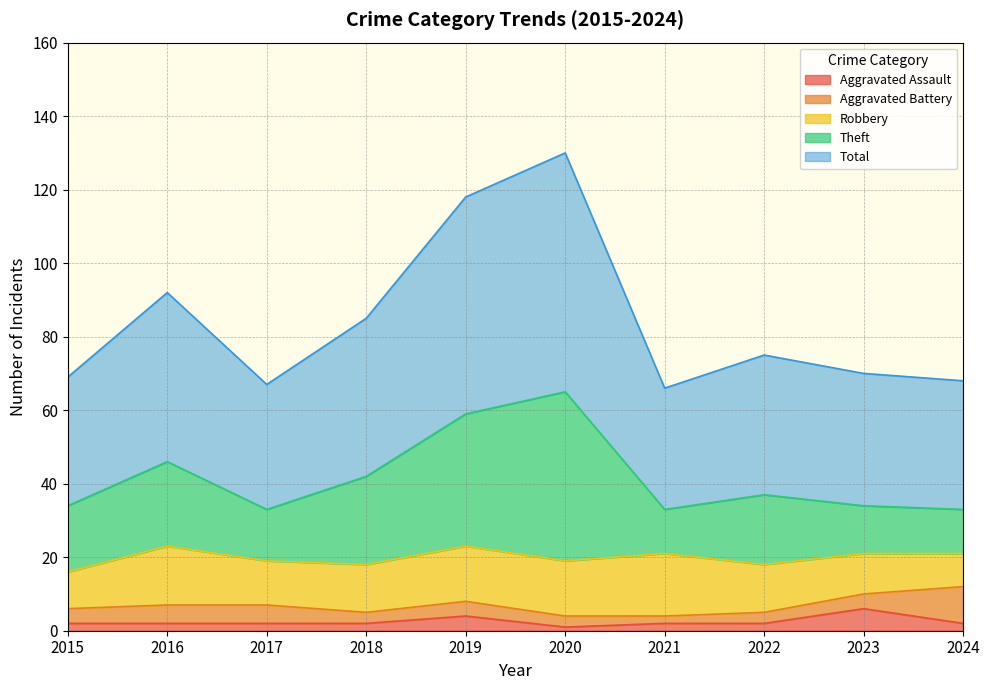

Where is Aggravated Assault nearest to the value 3?

2015